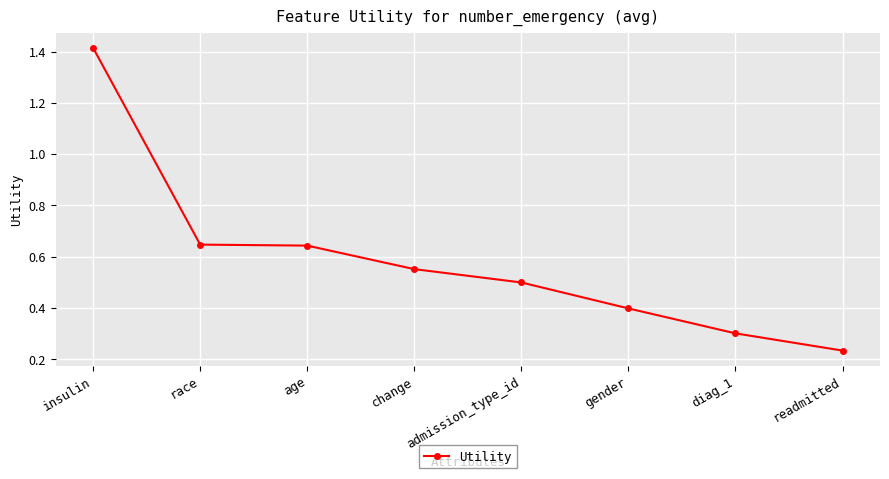

True or false: the data shows 2.4 at insulin.

False